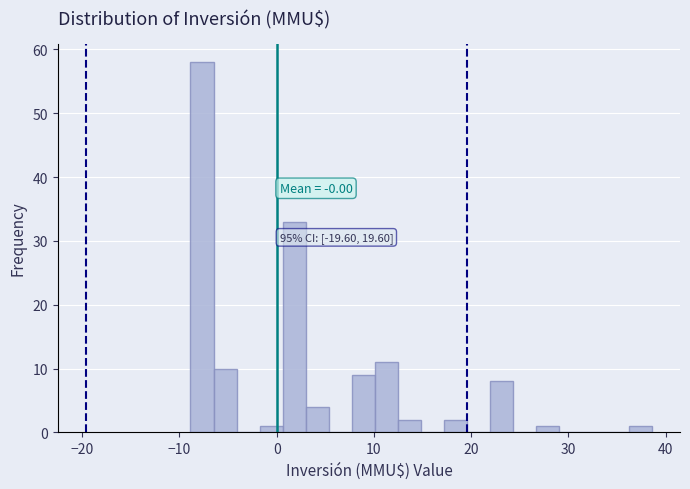

Read against the x-axis, roughly where is the centre of the tallest bar?

-8